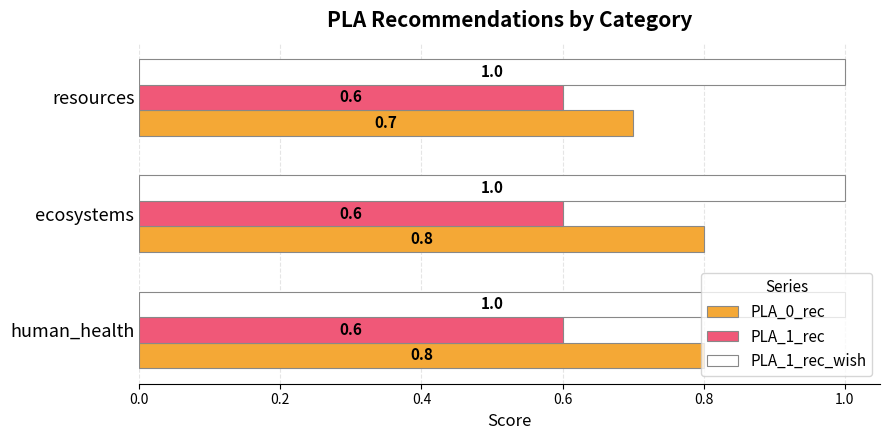

The PLA_1_rec_wish series shows 0.4 at human_health. True or false?

False